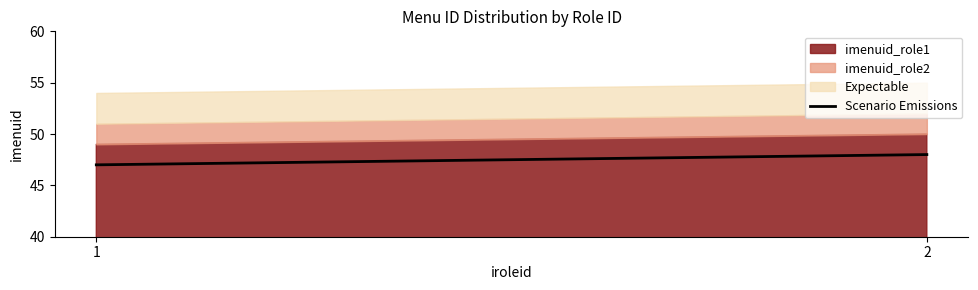

True or false: imenuid_role1 has a value of 29 at 2.

False